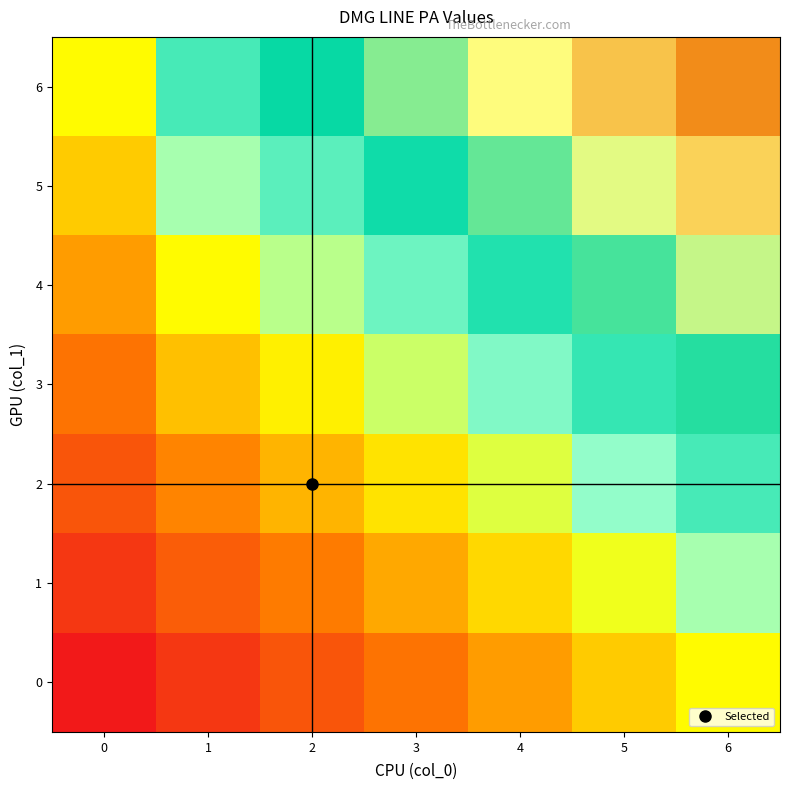

Which series has the largest total across all categories?

6